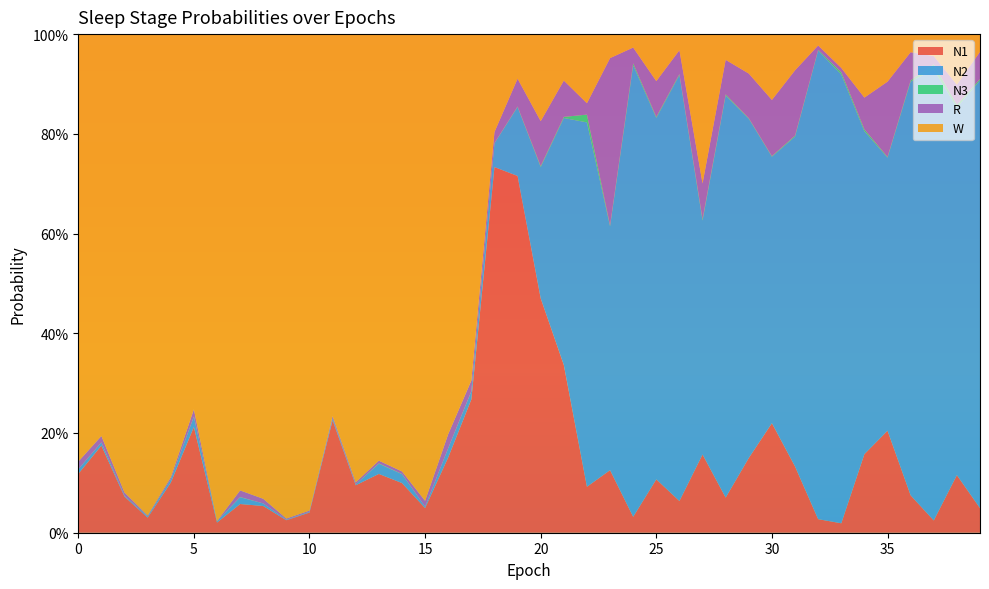

Reading right to left, what are all the values shown in this chart?

N1: 39=0.0	38=0.1	37=0.0	36=0.1	35=0.2	34=0.2	33=0.0	32=0.0	31=0.1	30=0.2	29=0.1	28=0.1	27=0.2	26=0.1	25=0.1	24=0.0	23=0.1	22=0.1	21=0.3	20=0.5	19=0.7	18=0.7	17=0.3	16=0.2	15=0.0	14=0.1	13=0.1	12=0.1	11=0.2	10=0.0	9=0.0	8=0.1	7=0.1	6=0.0	5=0.2	4=0.1	3=0.0	2=0.1	1=0.2	0=0.1
N2: 39=0.9	38=0.7	37=0.9	36=0.8	35=0.5	34=0.6	33=0.9	32=0.9	31=0.7	30=0.5	29=0.7	28=0.8	27=0.5	26=0.9	25=0.7	24=0.9	23=0.5	22=0.7	21=0.5	20=0.3	19=0.1	18=0.0	17=0.0	16=0.0	15=0.0	14=0.0	13=0.0	12=0.0	11=0.0	10=0.0	9=0.0	8=0.0	7=0.0	6=0.0	5=0.0	4=0.0	3=0.0	2=0.0	1=0.0	0=0.0
N3: 39=0.0	38=0.0	37=0.0	36=0.0	35=0.0	34=0.0	33=0.0	32=0.0	31=0.0	30=0.0	29=0.0	28=0.0	27=0.0	26=0.0	25=0.0	24=0.0	23=0.0	22=0.0	21=0.0	20=0.0	19=0.0	18=0.0	17=0.0	16=0.0	15=0.0	14=0.0	13=0.0	12=0.0	11=0.0	10=0.0	9=0.0	8=0.0	7=0.0	6=0.0	5=0.0	4=0.0	3=0.0	2=0.0	1=0.0	0=0.0
R: 39=0.1	38=0.0	37=0.0	36=0.1	35=0.2	34=0.1	33=0.0	32=0.0	31=0.1	30=0.1	29=0.1	28=0.1	27=0.1	26=0.0	25=0.1	24=0.0	23=0.3	22=0.0	21=0.1	20=0.1	19=0.1	18=0.0	17=0.0	16=0.0	15=0.0	14=0.0	13=0.0	12=0.0	11=0.0	10=0.0	9=0.0	8=0.0	7=0.0	6=0.0	5=0.0	4=0.0	3=0.0	2=0.0	1=0.0	0=0.0
W: 39=0.0	38=0.1	37=0.0	36=0.0	35=0.1	34=0.1	33=0.1	32=0.0	31=0.1	30=0.1	29=0.1	28=0.1	27=0.3	26=0.0	25=0.1	24=0.0	23=0.0	22=0.1	21=0.1	20=0.2	19=0.1	18=0.2	17=0.7	16=0.8	15=0.9	14=0.9	13=0.9	12=0.9	11=0.8	10=1.0	9=1.0	8=0.9	7=0.9	6=1.0	5=0.8	4=0.9	3=1.0	2=0.9	1=0.8	0=0.9